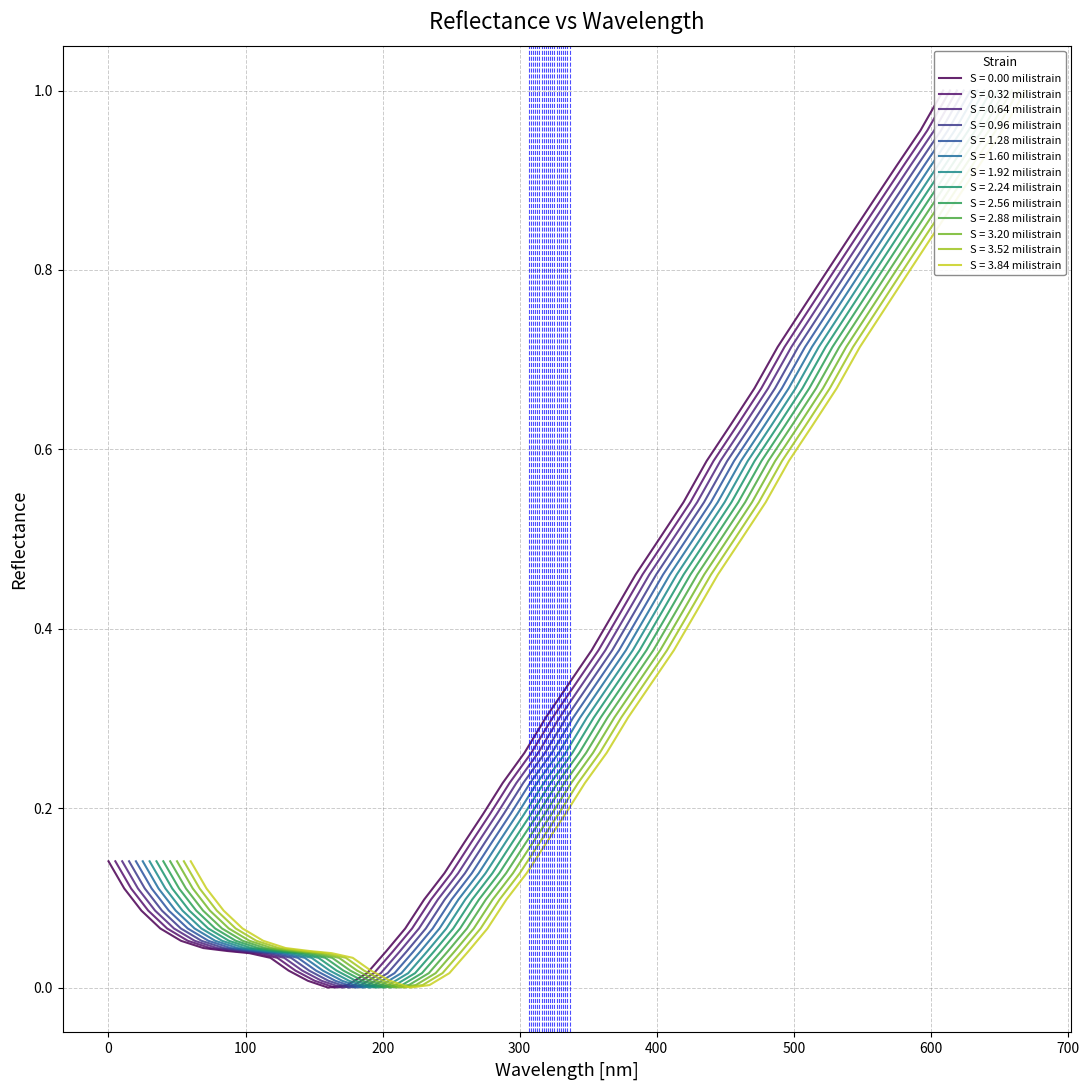

What is the difference between the maximum and second lowest values?

1.0